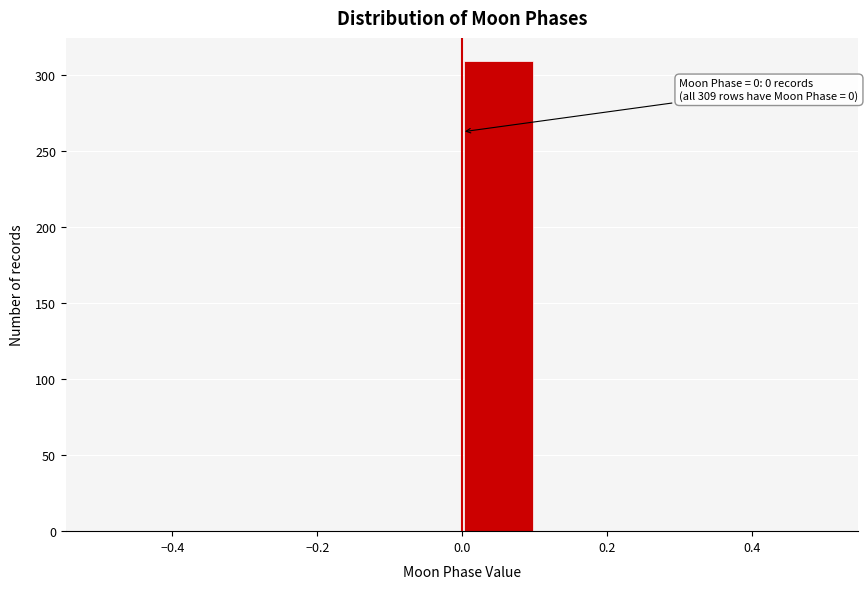

Which range on the x-axis has the tallest bar?

0.0 to 0.1